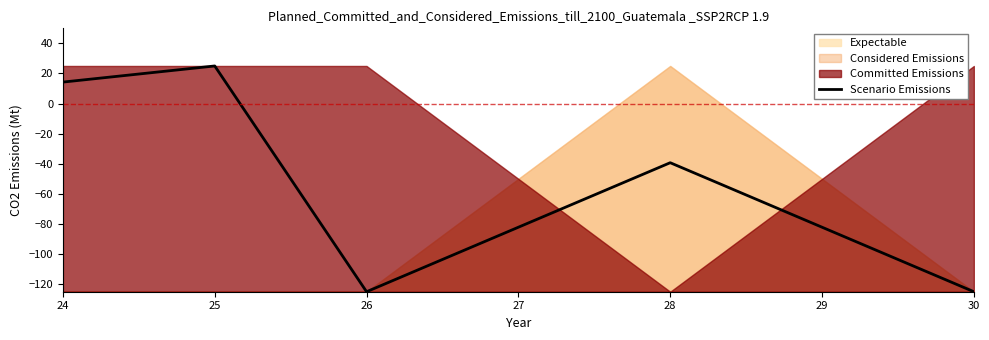

How many positive values are there?

2